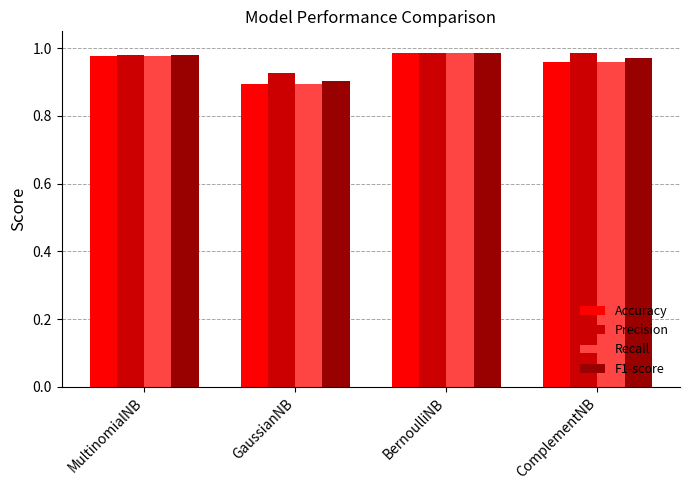

Count the Precision values in the range 0 to 1.

4